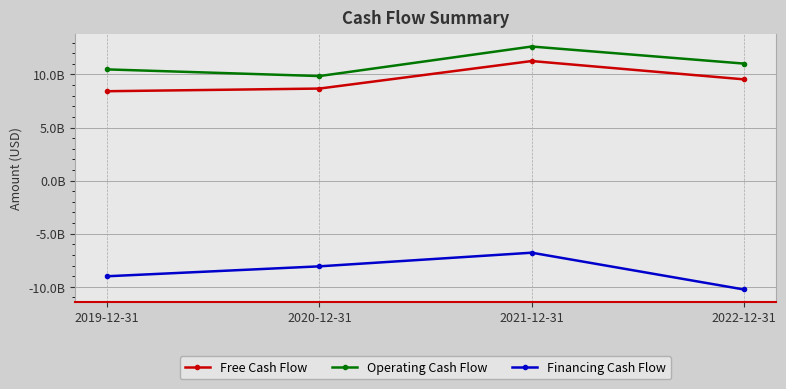

What is the difference between the maximum and minimum values in the Financing Cash Flow series?

3464000000